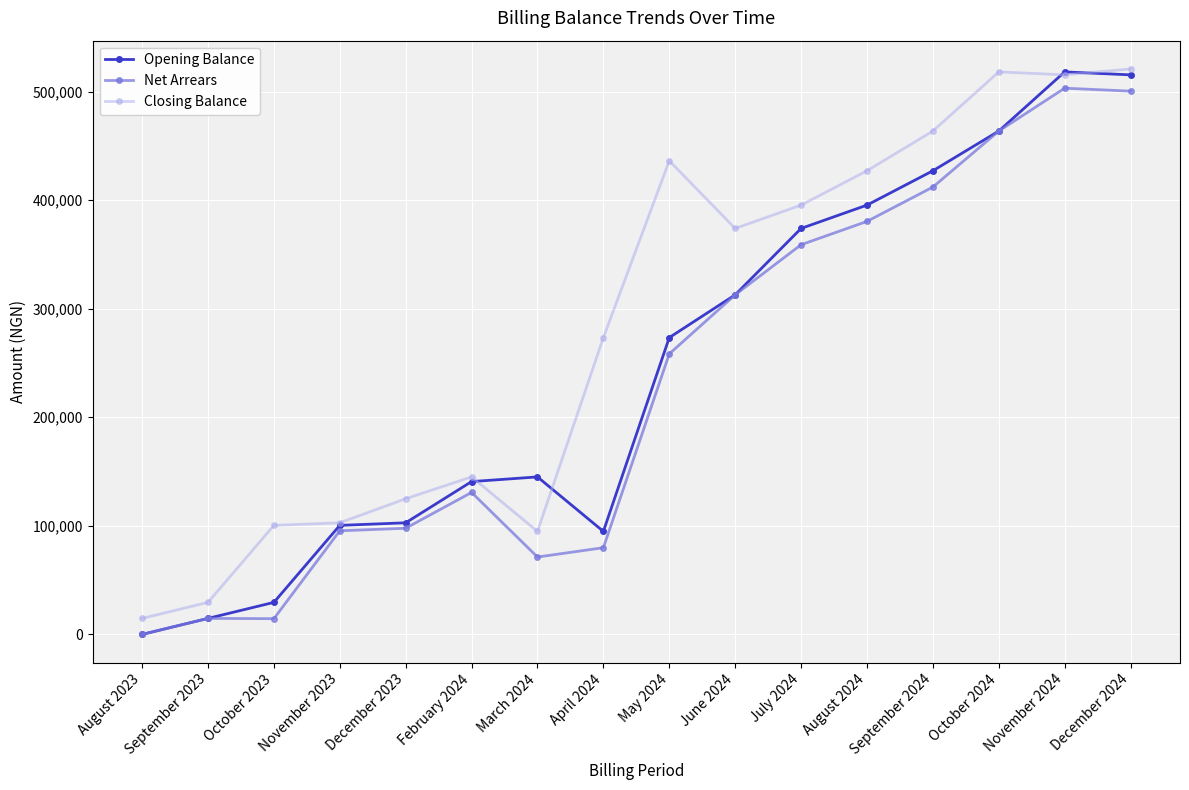

What is the difference between the maximum and minimum values in the Net Arrears series?

503089.0